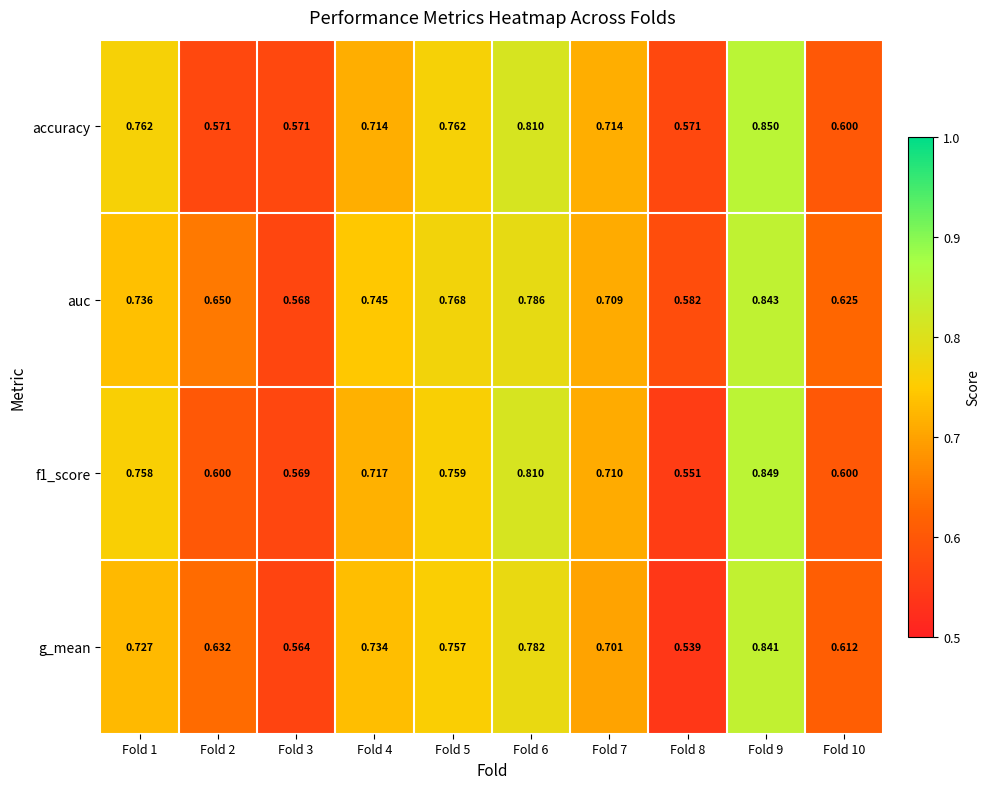

Which series has the widest spread of values?

g_mean